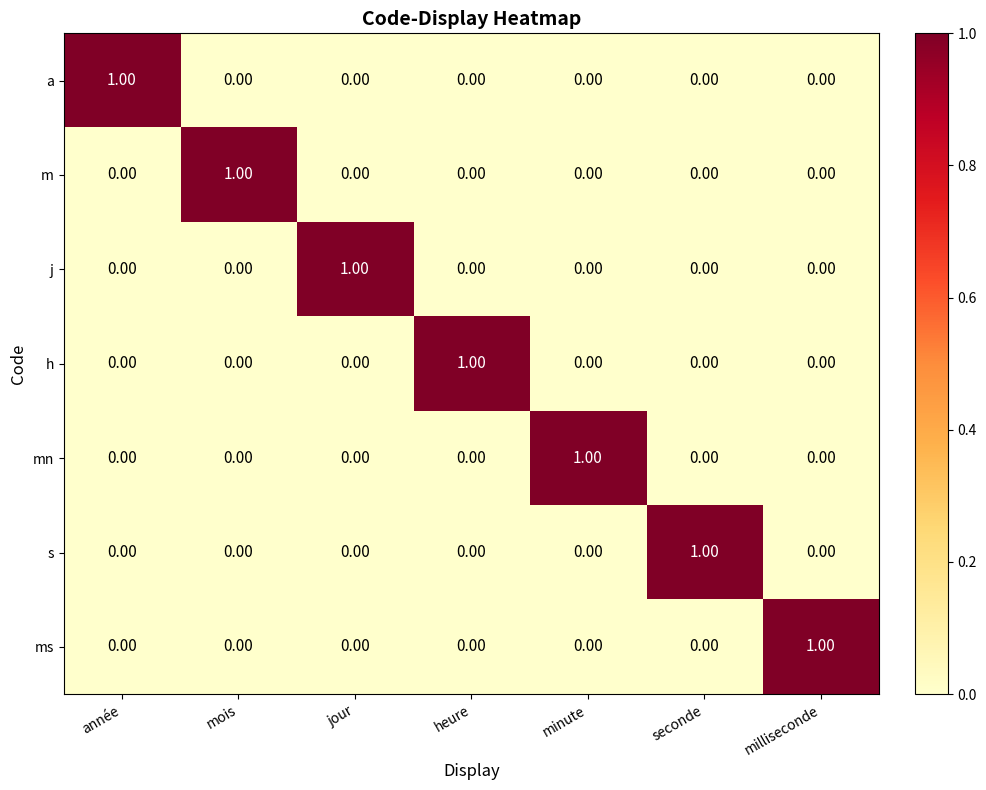

At which label does s reach its peak?

seconde